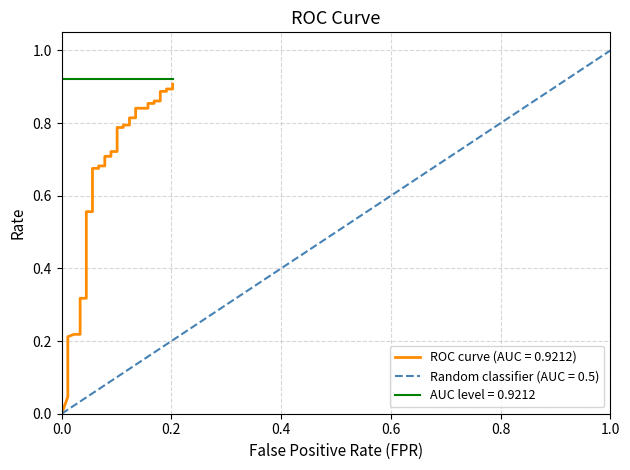

True or false: there are more than 0 points higher than both neighbors.

False